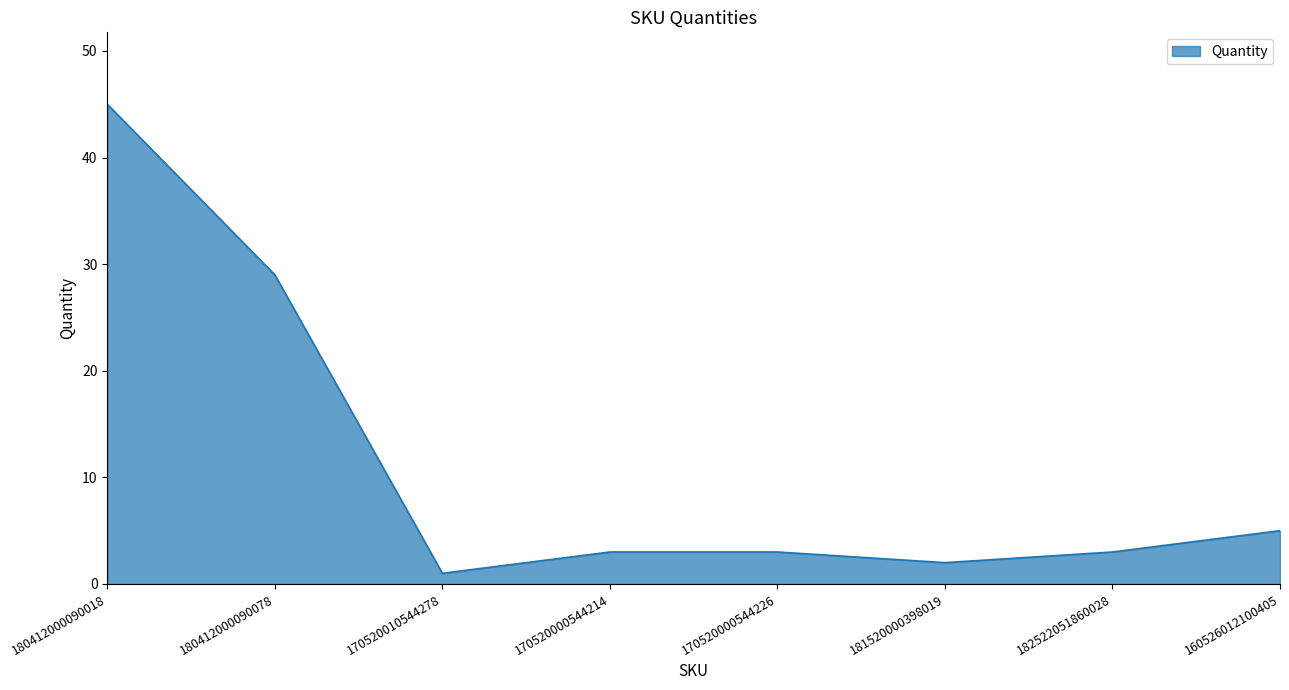

How many interior local valleys (lower than both neighbors) does the data have?

2